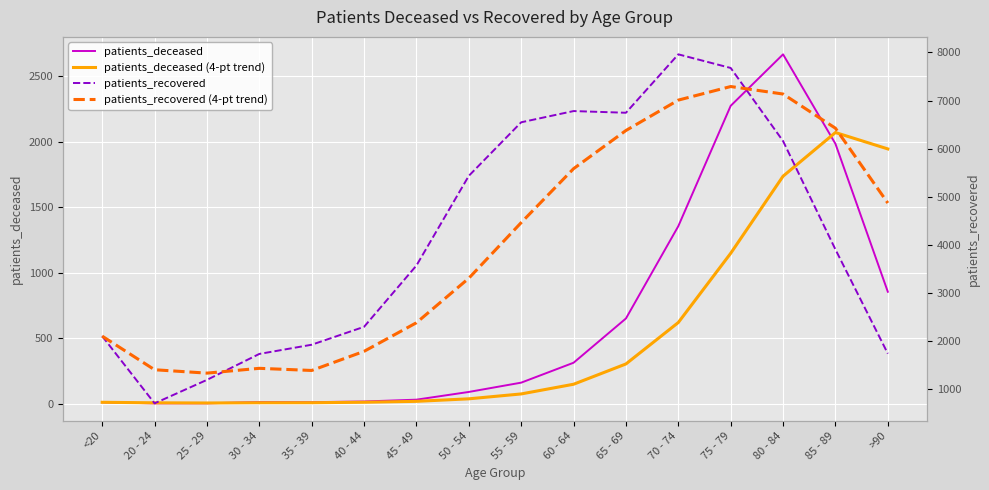

Rank the series at 45 - 49 from lowest to highest value.

patients_deceased (4-pt trend), patients_deceased, patients_recovered (4-pt trend), patients_recovered